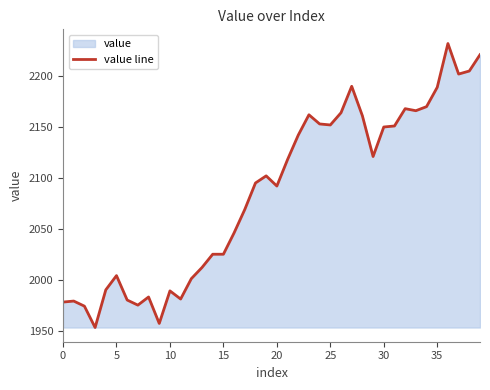

Reading right to left, list all the values displayed in this chart.

2221	2205	2202	2232	2189	2170	2166	2168	2151	2150	2121	2161	2190	2164	2152	2153	2162	2142	2118	2092	2102	2095	2069	2046	2025	2025	2012	2001	1981	1989	1957	1983	1975	1980	2004	1990	1953	1974	1979	1978